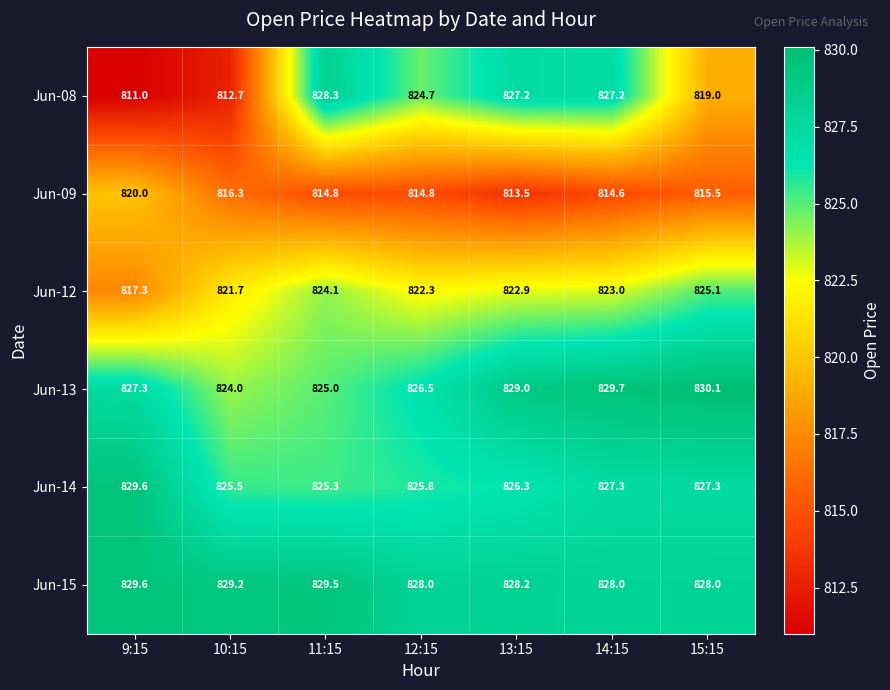

What is the average value of the Jun-13 series?

827.4